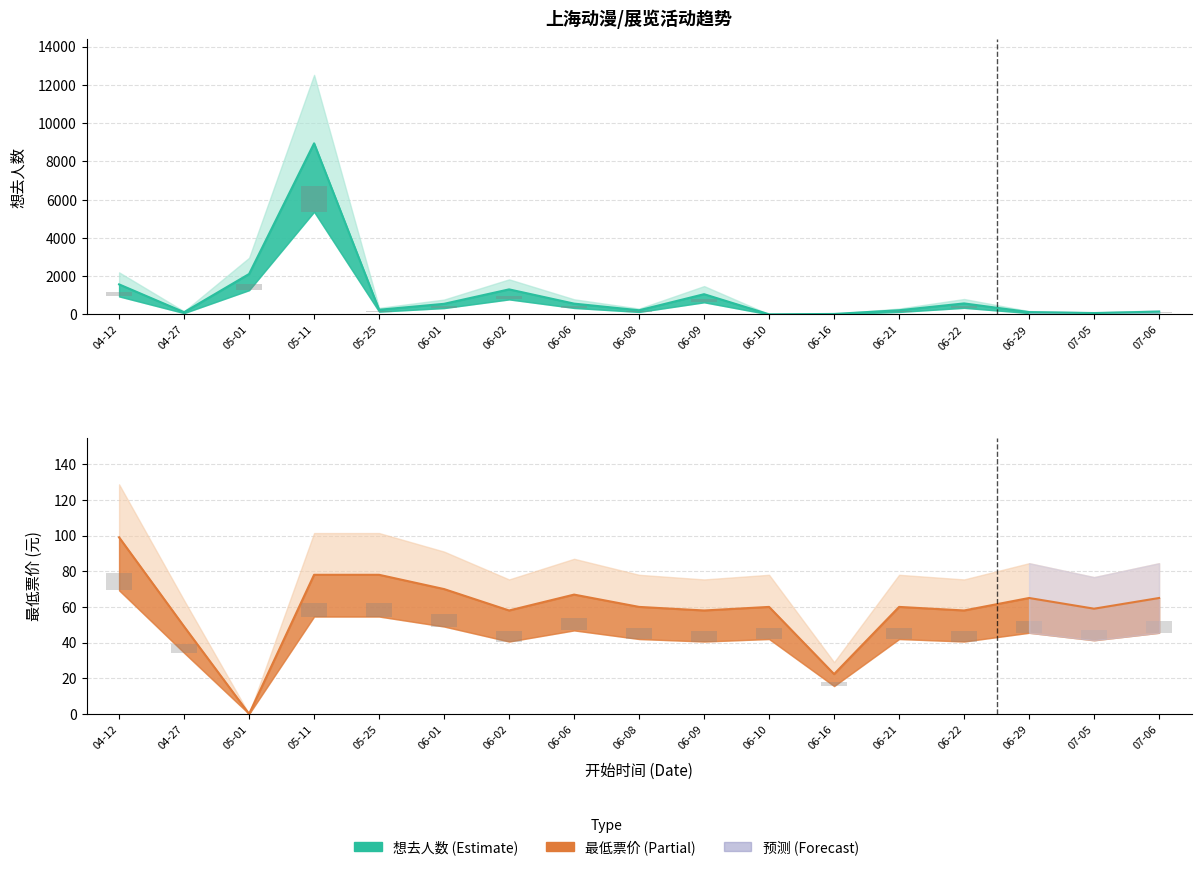

What is the difference between the maximum and minimum values in the 想去人数 (Interested) series?

8937.0